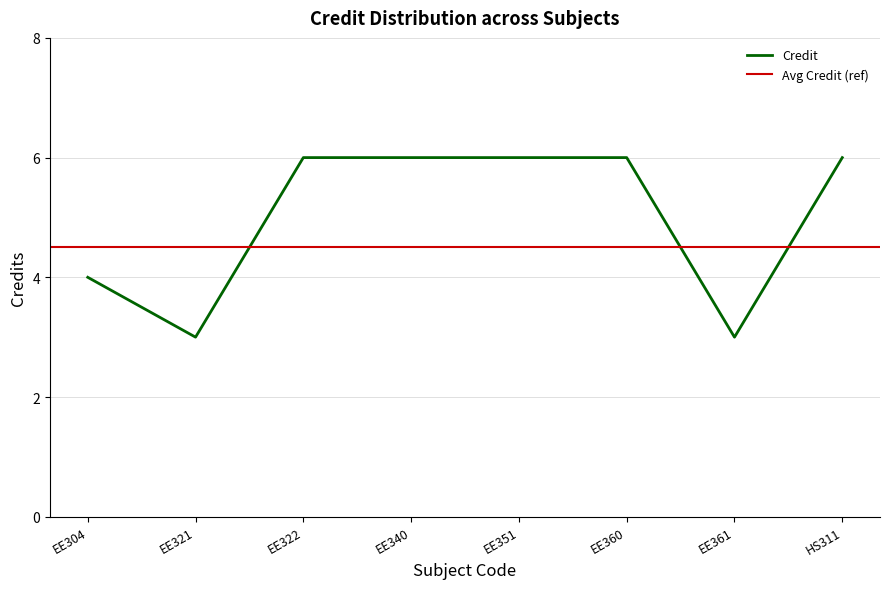

How many points are lower than both their immediate neighbors (excluding endpoints)?

2